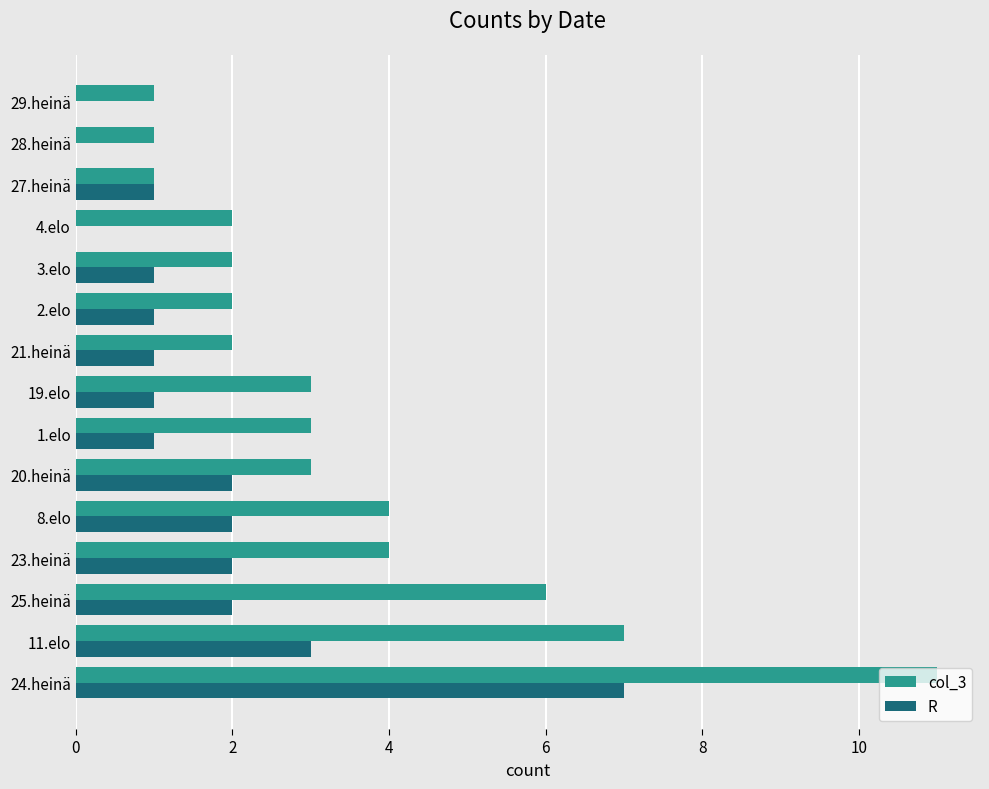

What are all the series names shown in the legend?

col_3, R